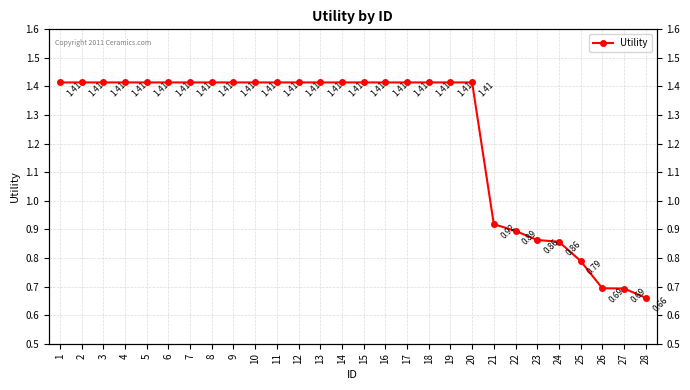

The chart shows a value of 1.4 at 6. True or false?

True